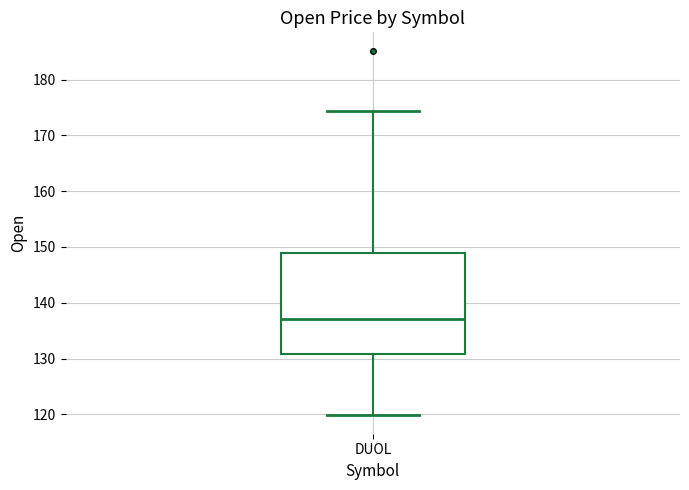

Read this box plot against the y-axis: the position of the median line, the range covered by the box, and the ends of both whiskers. The values are not printed on the chart, so give them approximately, as read against the axis.

median 137, box 131 to 149, whiskers 120 to 174